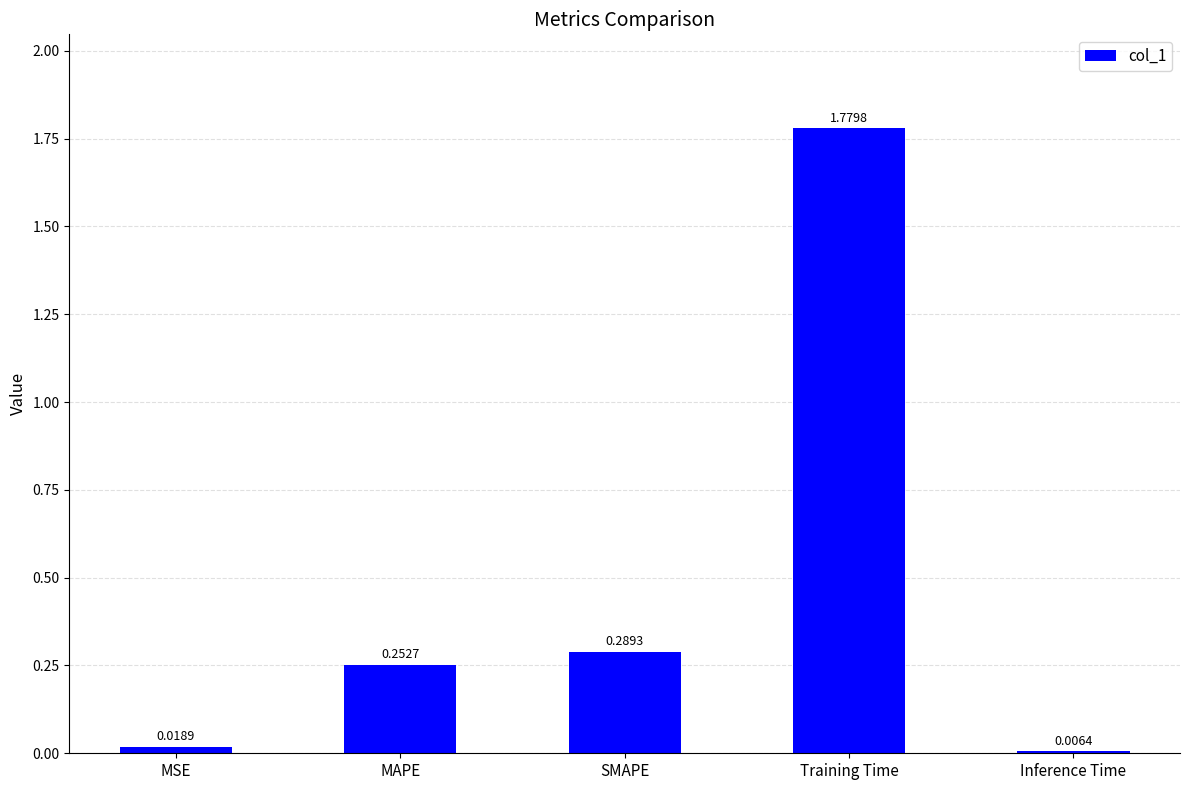

How many data points does each series have?

5